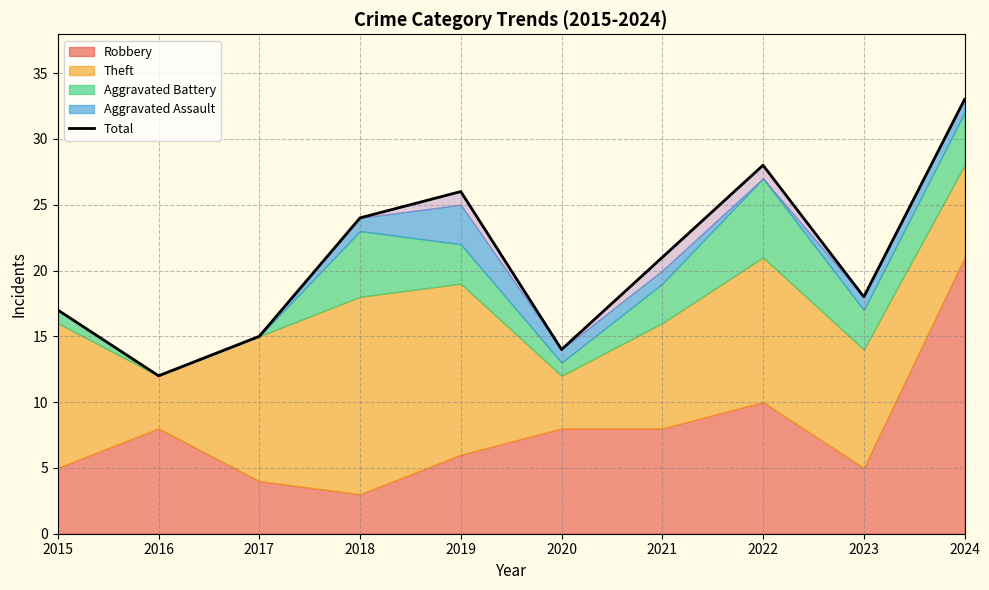

Between 2024 and 2019, which is larger?

2024